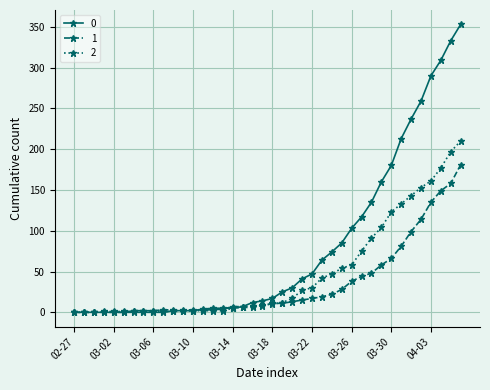

Rank the series by their maximum value, from highest to lowest.

0, 2, 1